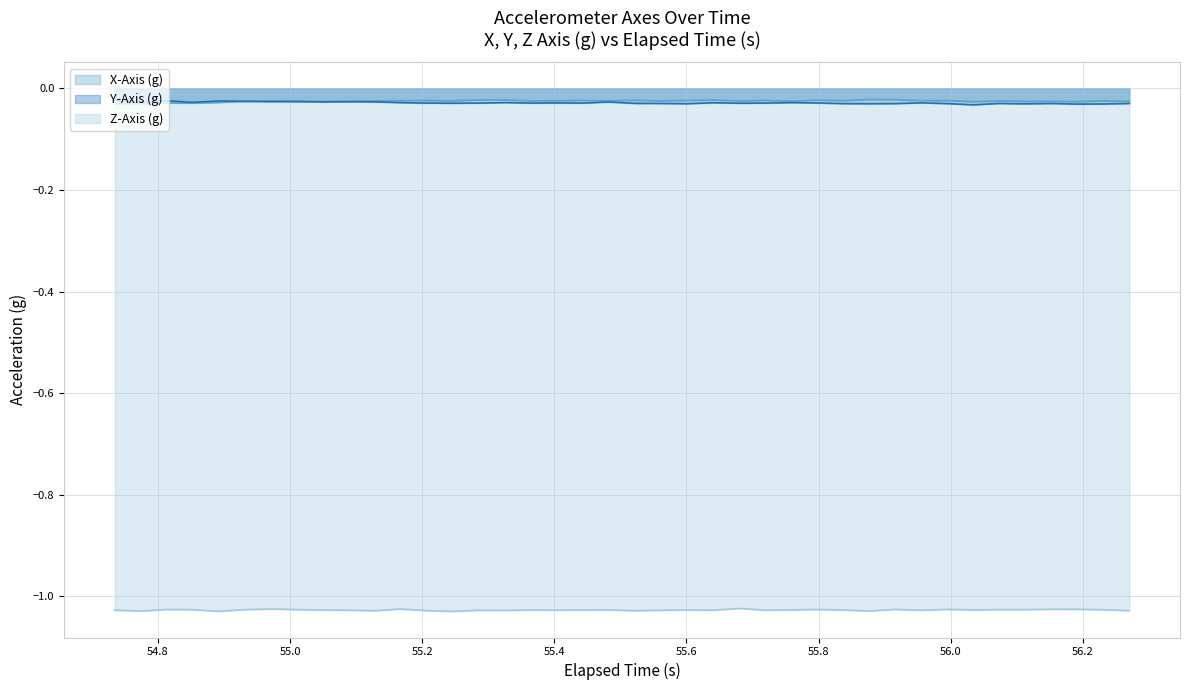

True or false: X-Axis (g) and Y-Axis (g) intersect in this chart.

True